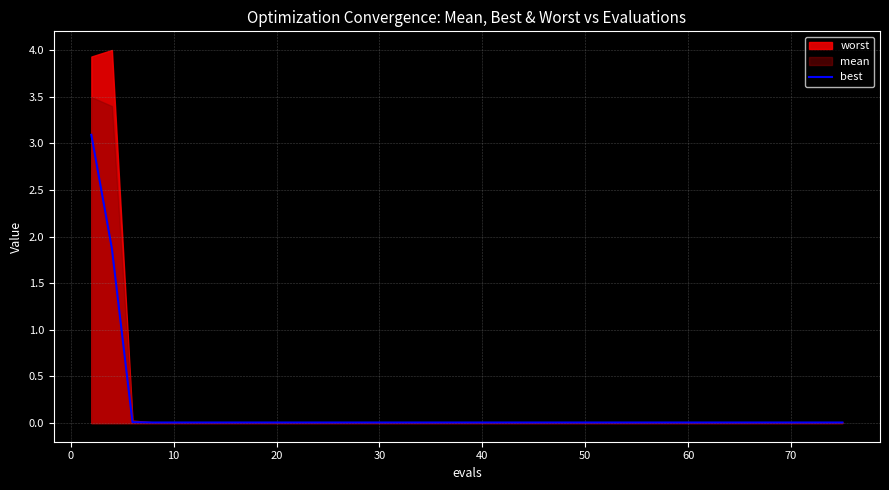

Does the chart have visible grid lines?

Yes